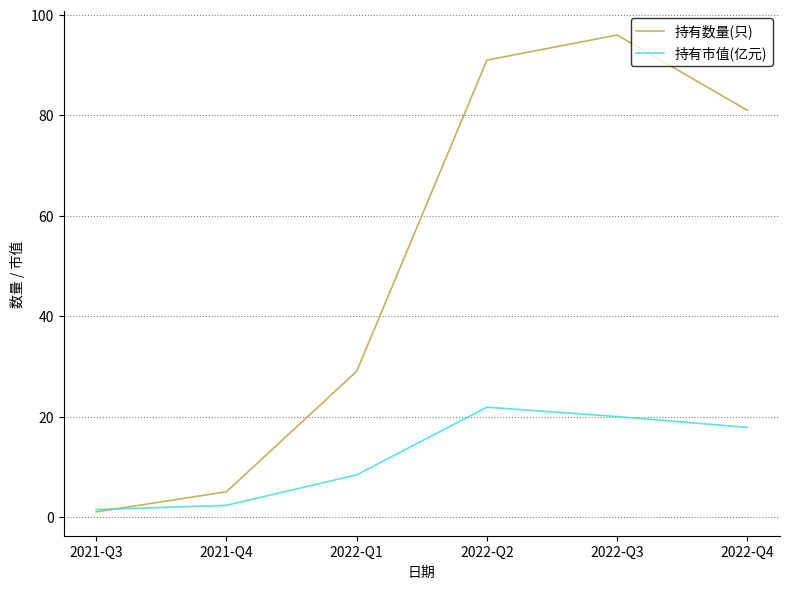

Reading left to right, list all the values displayed in this chart.

持有数量(只): 2021-Q3=1.0	2021-Q4=5.0	2022-Q1=29.0	2022-Q2=91.0	2022-Q3=96.0	2022-Q4=81.0
持有市值(亿元): 2021-Q3=1.5	2021-Q4=2.3	2022-Q1=8.4	2022-Q2=21.9	2022-Q3=20.0	2022-Q4=17.8